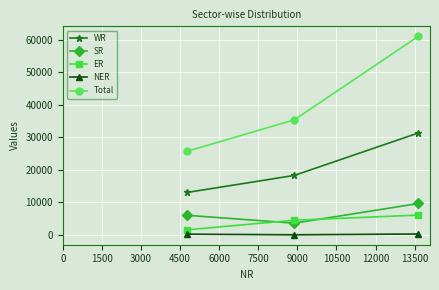

What is the maximum value shown in the chart?

61071